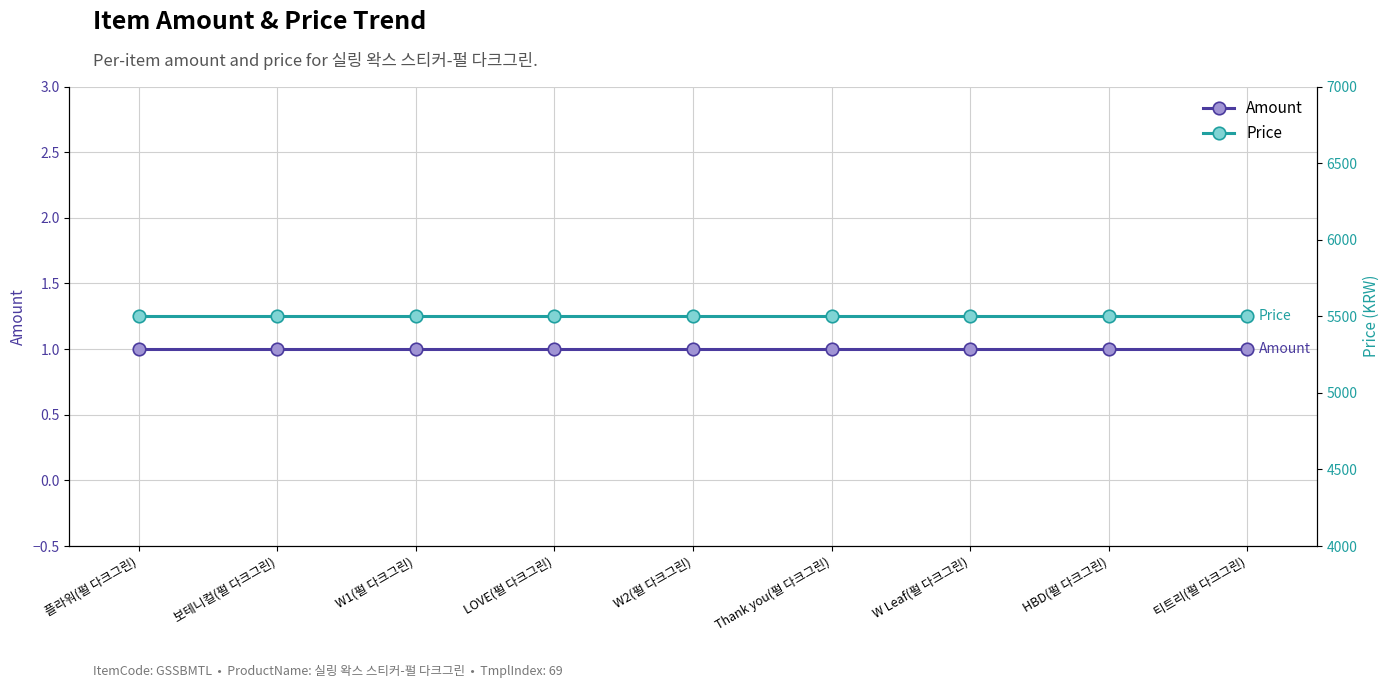

True or false: Amount has a value of 0 at 티트리(펄 다크그린).

False